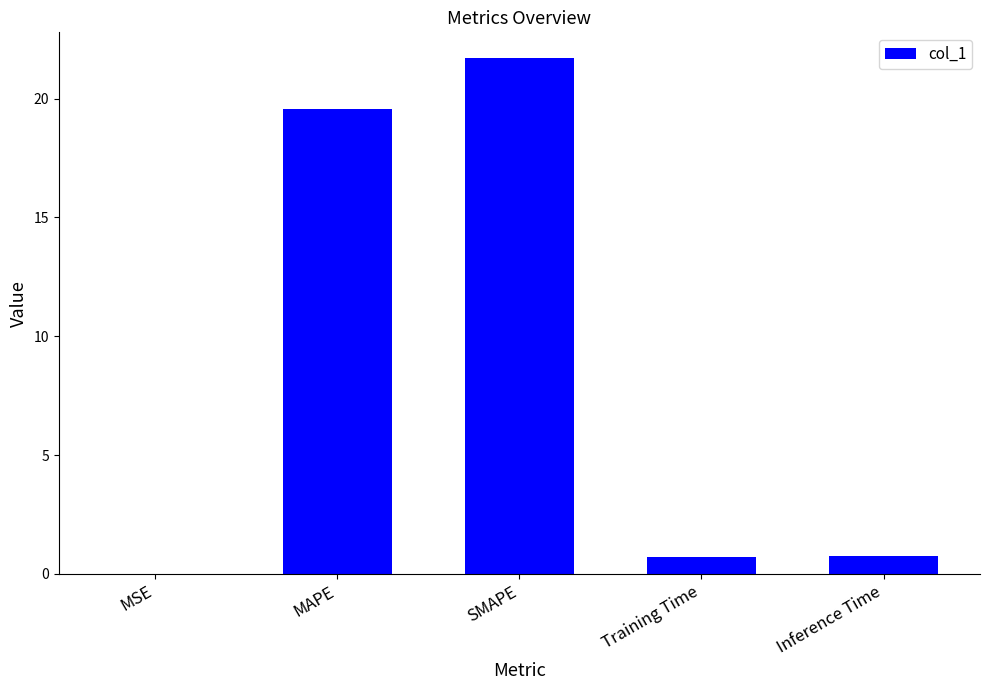

The value at MAPE is 7.3. True or false?

False